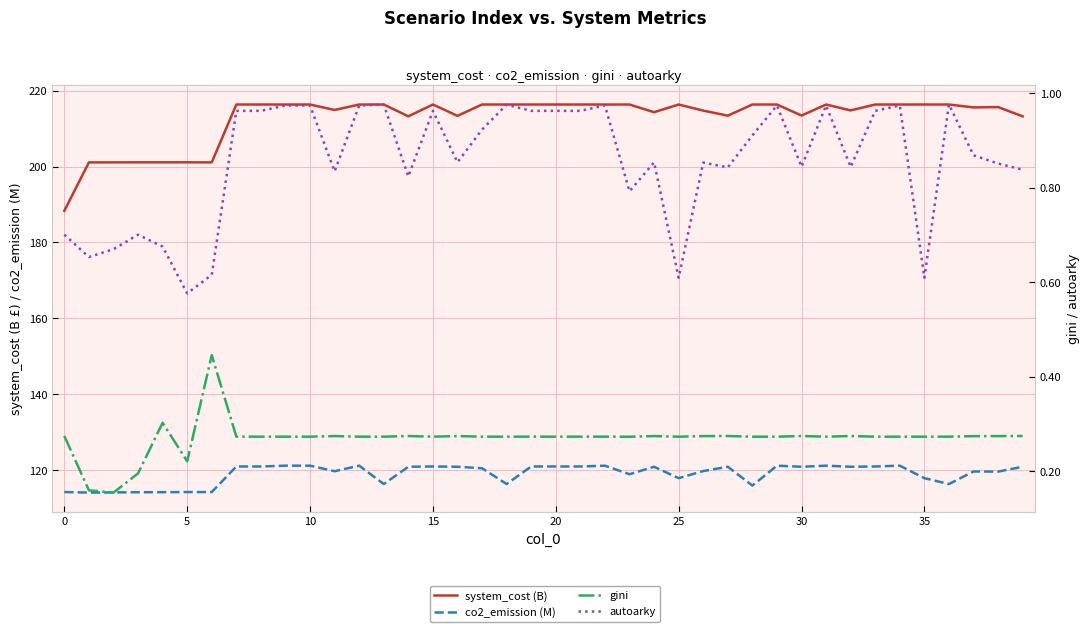

Which series has the largest total across all categories?

system_cost (B)